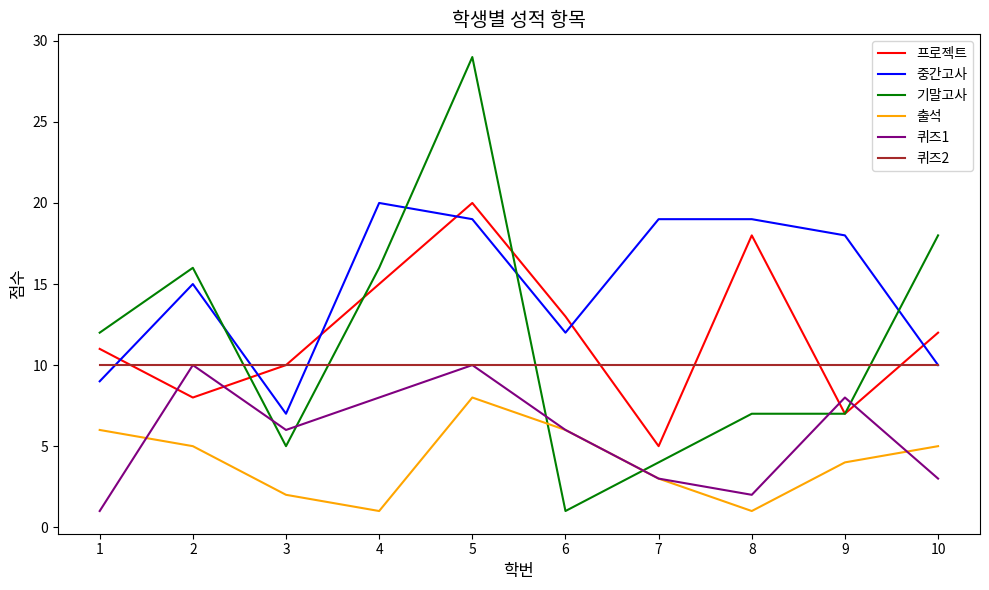

The value of 퀴즈2 at 9 is 17. True or false?

False